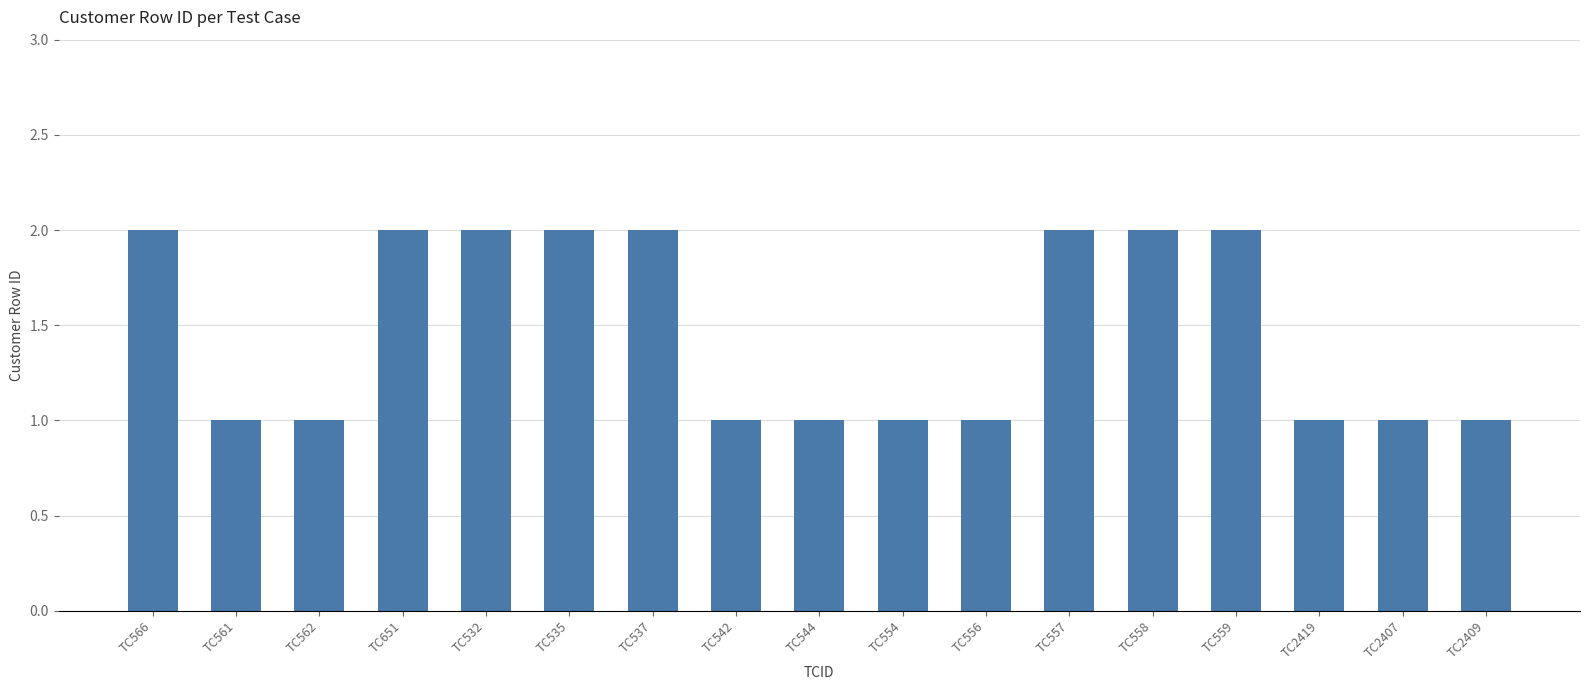

Does the chart contain stacked bars?

No